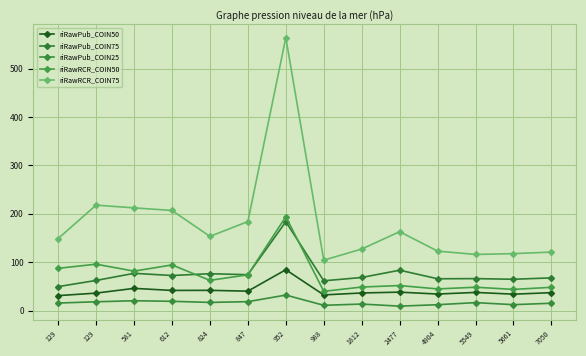

Reading right to left, list all the values displayed in this chart.

riRawPub_COIN50: 7050=37.2	5661=34.1	5549=37.7	4904=34.4	2477=38.3	1812=36.6	988=32.6	952=84.5	847=40.3	824=42.0	612=41.8	581=46.1	129=36.3	129=31.1
riRawPub_COIN75: 7050=67.7	5661=64.9	5549=66.2	4904=65.9	2477=83.5	1812=68.5	988=61.7	952=183.6	847=74.3	824=76.3	612=72.6	581=77.1	129=62.4	129=49.7
riRawPub_COIN25: 7050=15.4	5661=12.4	5549=16.6	4904=12.4	2477=9.4	1812=13.7	988=11.1	952=32.2	847=18.6	824=17.1	612=19.4	581=20.5	129=18.4	129=15.8
riRawRCR_COIN50: 7050=48.3	5661=43.9	5549=48.4	4904=44.9	2477=51.9	1812=48.8	988=39.9	952=194.1	847=74.1	824=62.6	612=94.5	581=81.7	129=96.0	129=87.4
riRawRCR_COIN75: 7050=121.0	5661=117.8	5549=116.1	4904=123.0	2477=163.1	1812=127.3	988=104.3	952=563.6	847=184.0	824=153.4	612=206.9	581=212.3	129=217.9	129=148.9